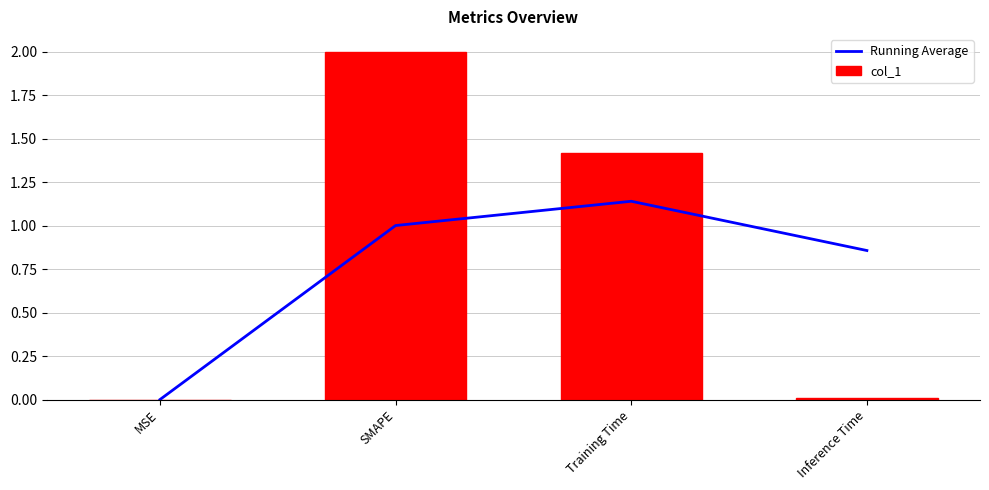

What is the label of the 4th bar from the right?

MSE